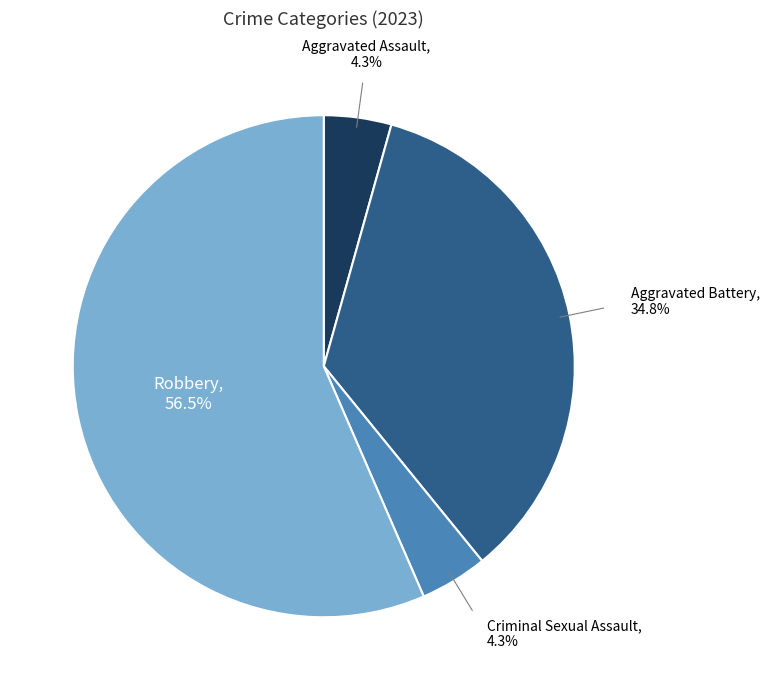

To the nearest percent, what is the combined percentage of Aggravated Assault and Aggravated Battery?

39%